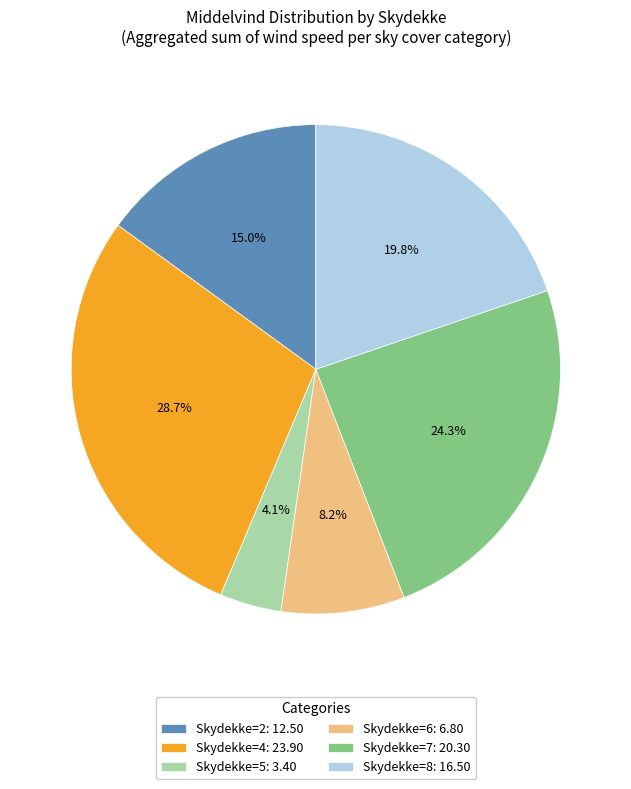

Which category has the smallest portion of the pie?

Skydekke=5: 3.40